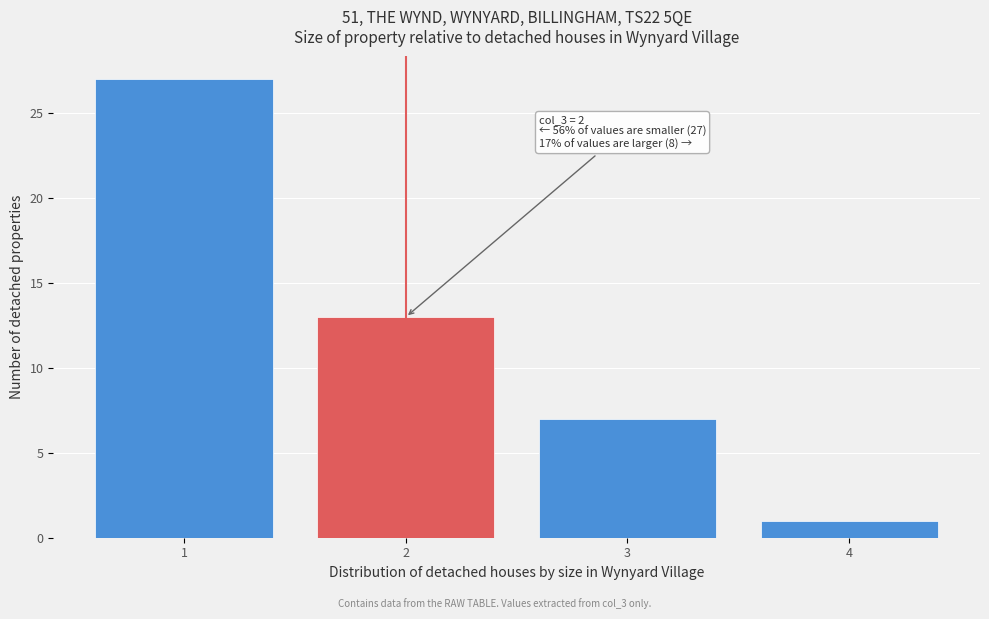

Which range on the x-axis has the tallest bar?

0.5 to 1.5